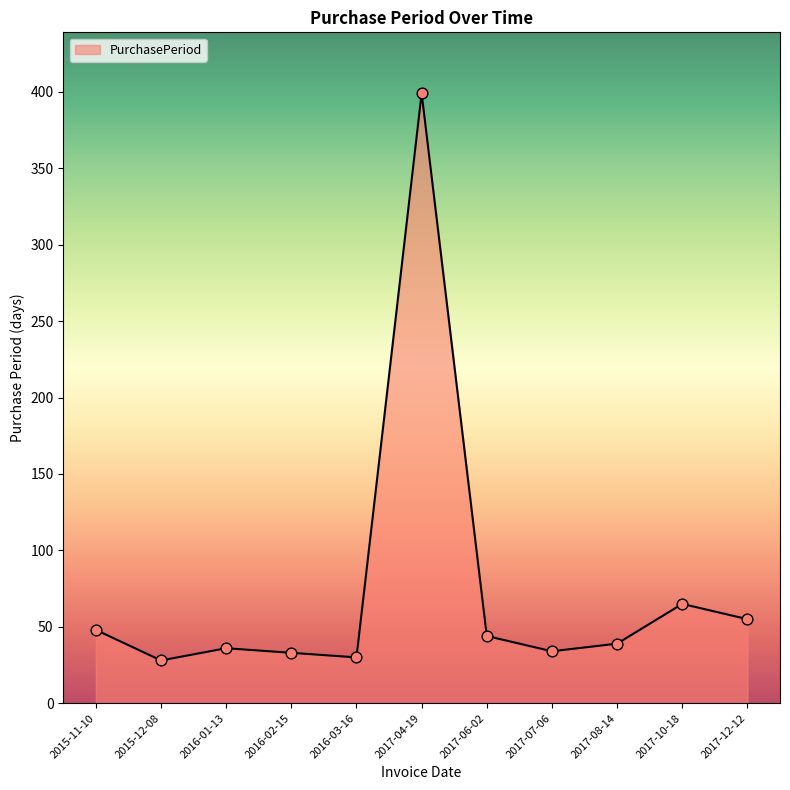

What is the change in value from 2016-01-13 to 2017-10-18?

+29